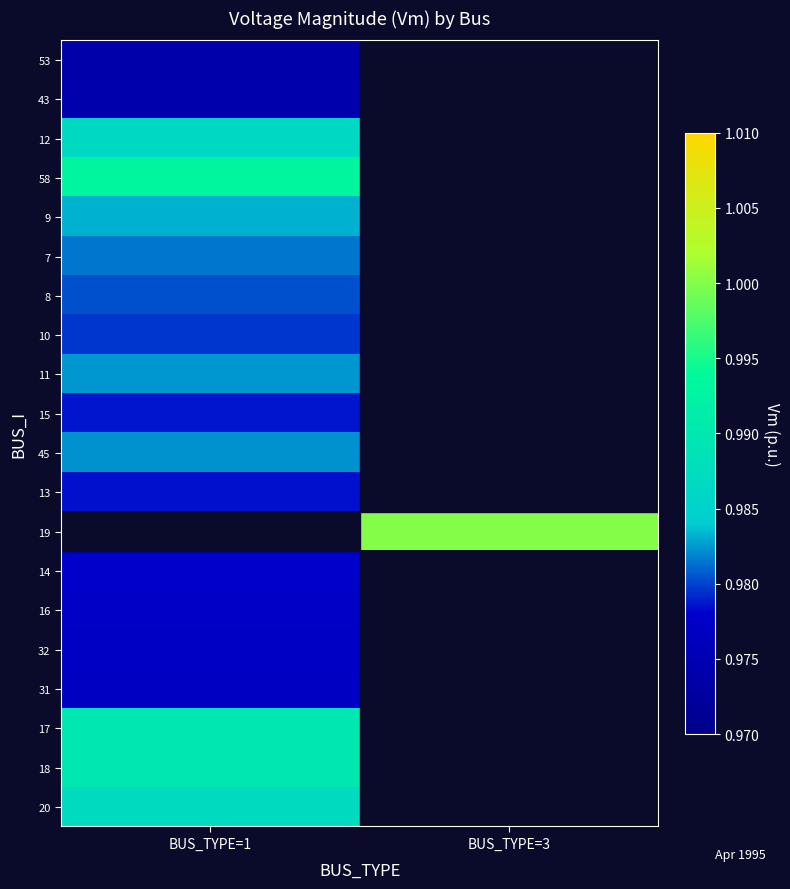

At which category does the chart reach its minimum across all series?

BUS_TYPE=1